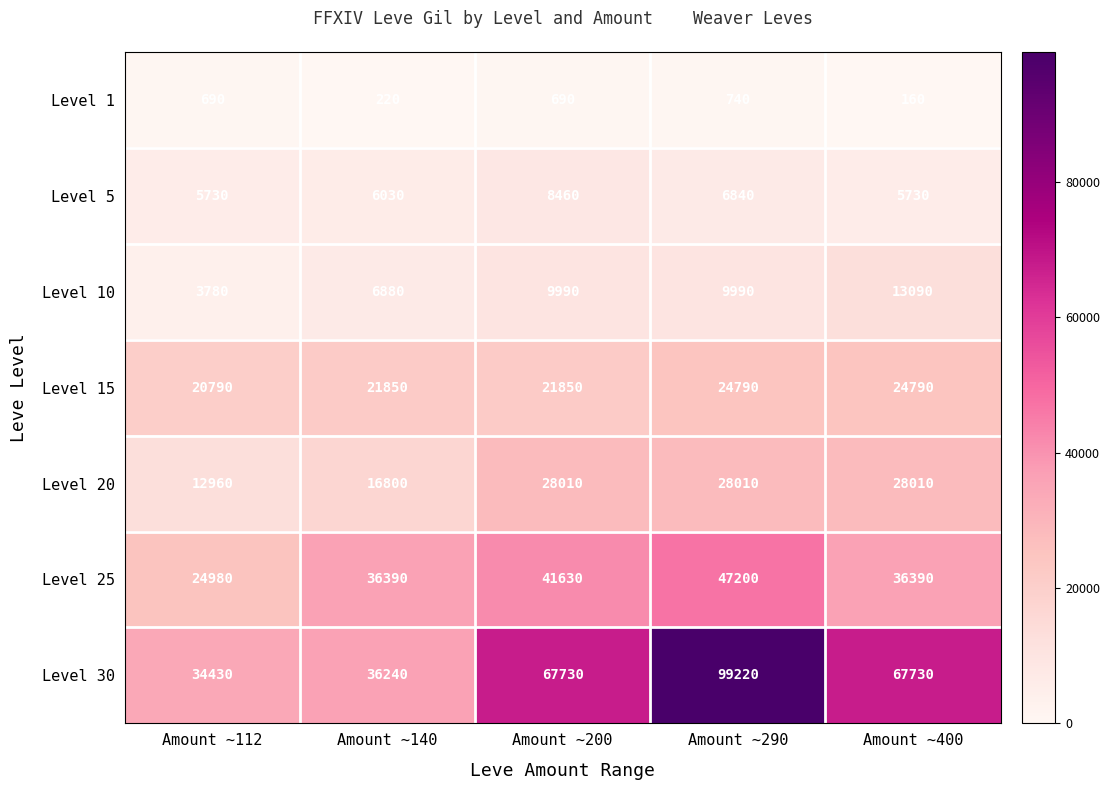

Between Amount ~112 and Amount ~290, which series saw the biggest shift?

Level 30